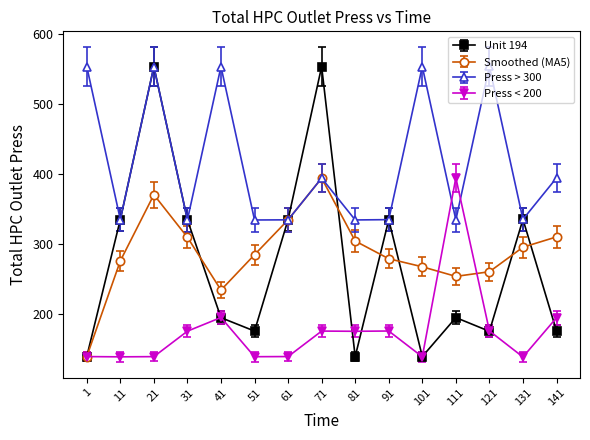

Is it true that Smoothed (MA5) equals 348.9 at 121?

False